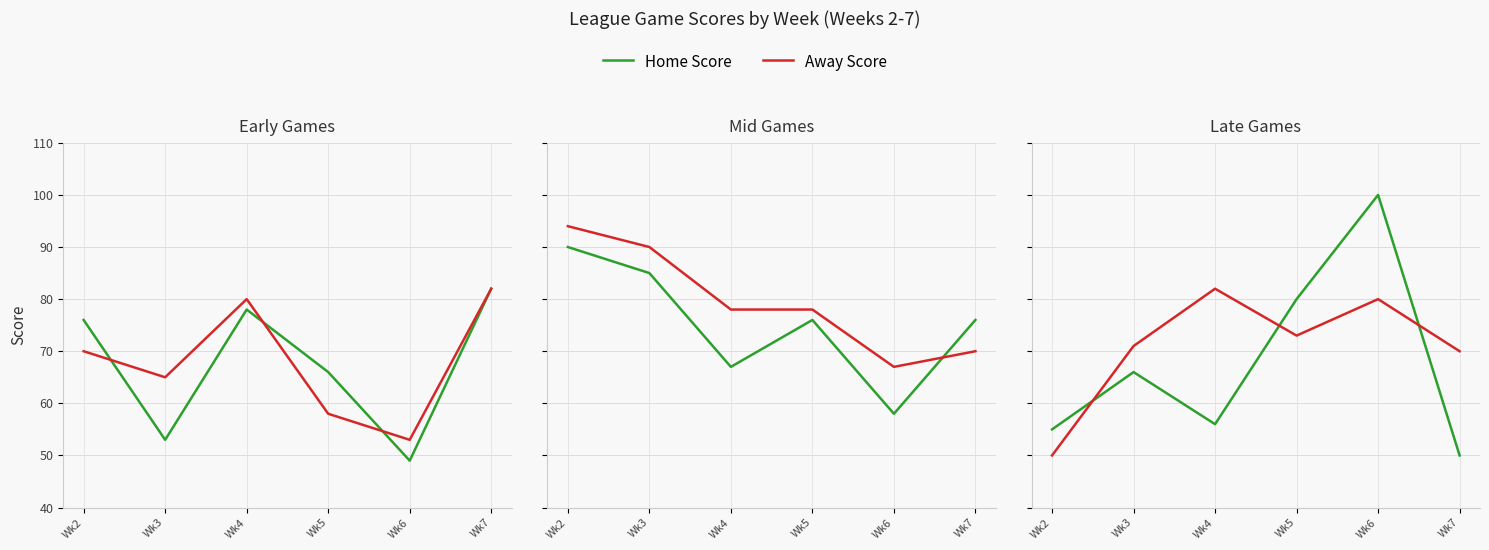

Between Wk2 and Wk4, which is larger?

Wk4